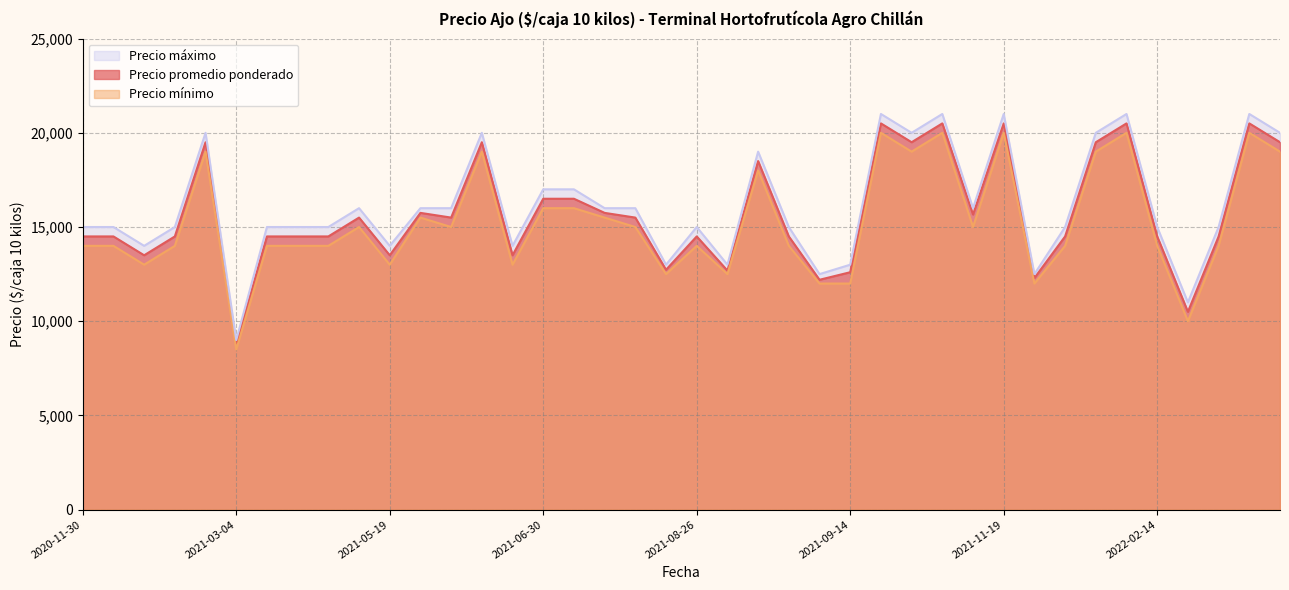

Which series has the largest range (max minus min)?

Precio máximo